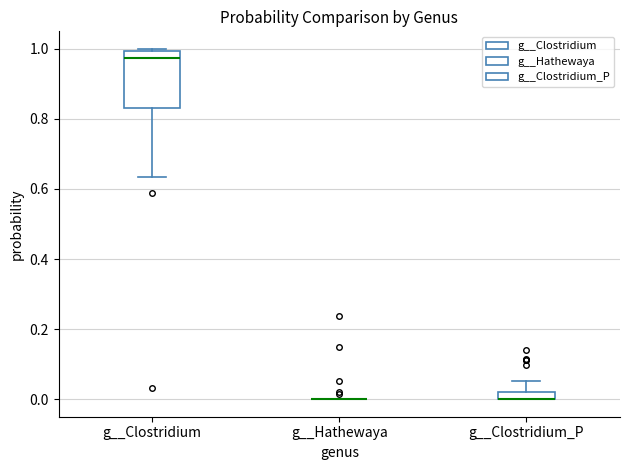

Which box is the tallest, from its lower edge to its upper edge?

g__Clostridium